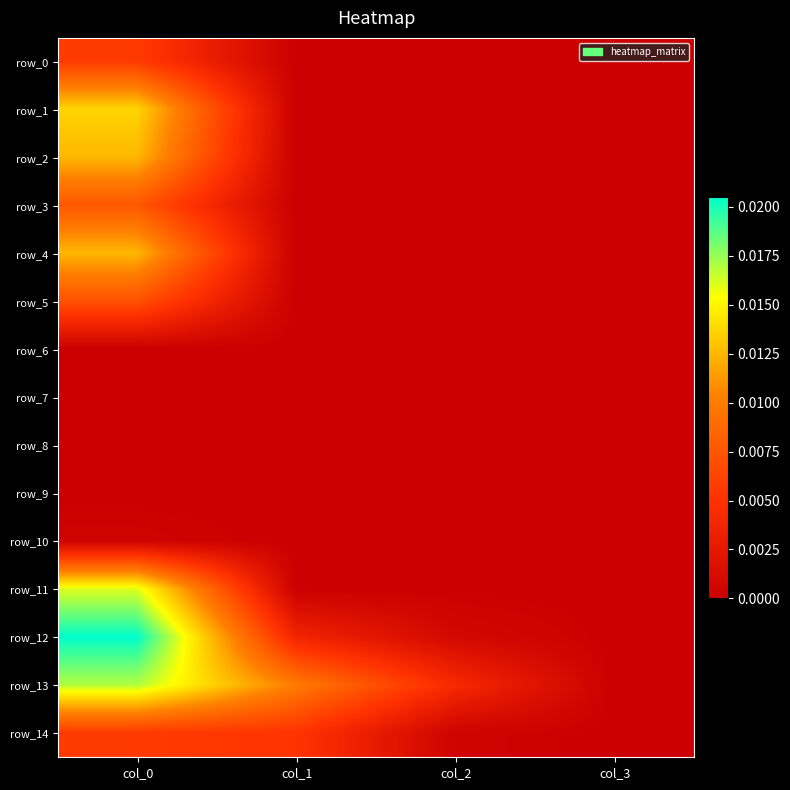

The row_5 series shows 0.0 at col_0. True or false?

True